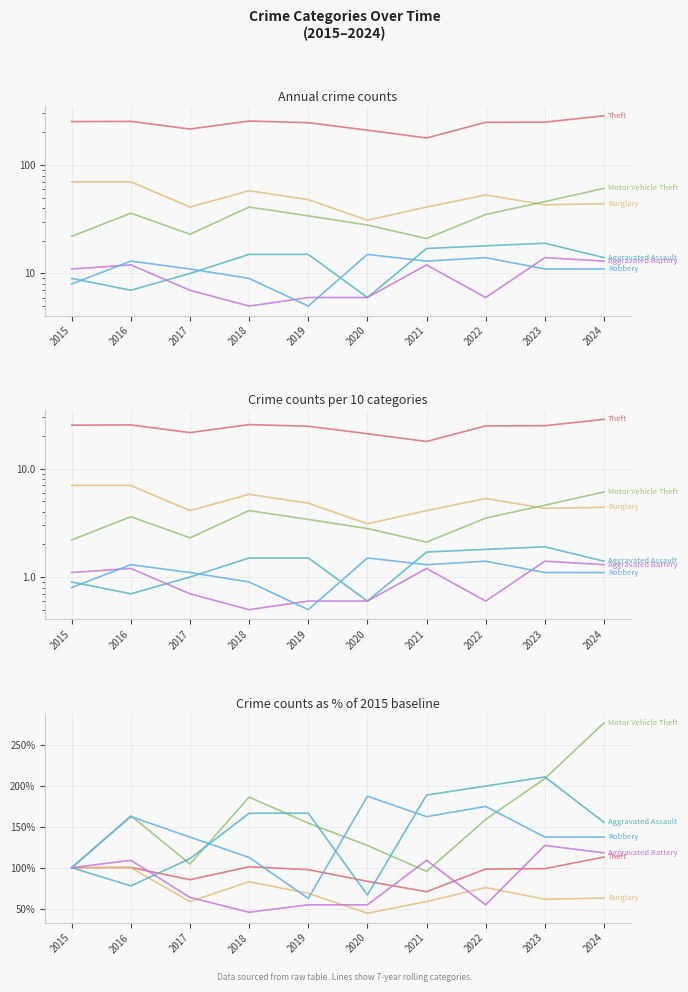

Does the chart have visible grid lines?

Yes